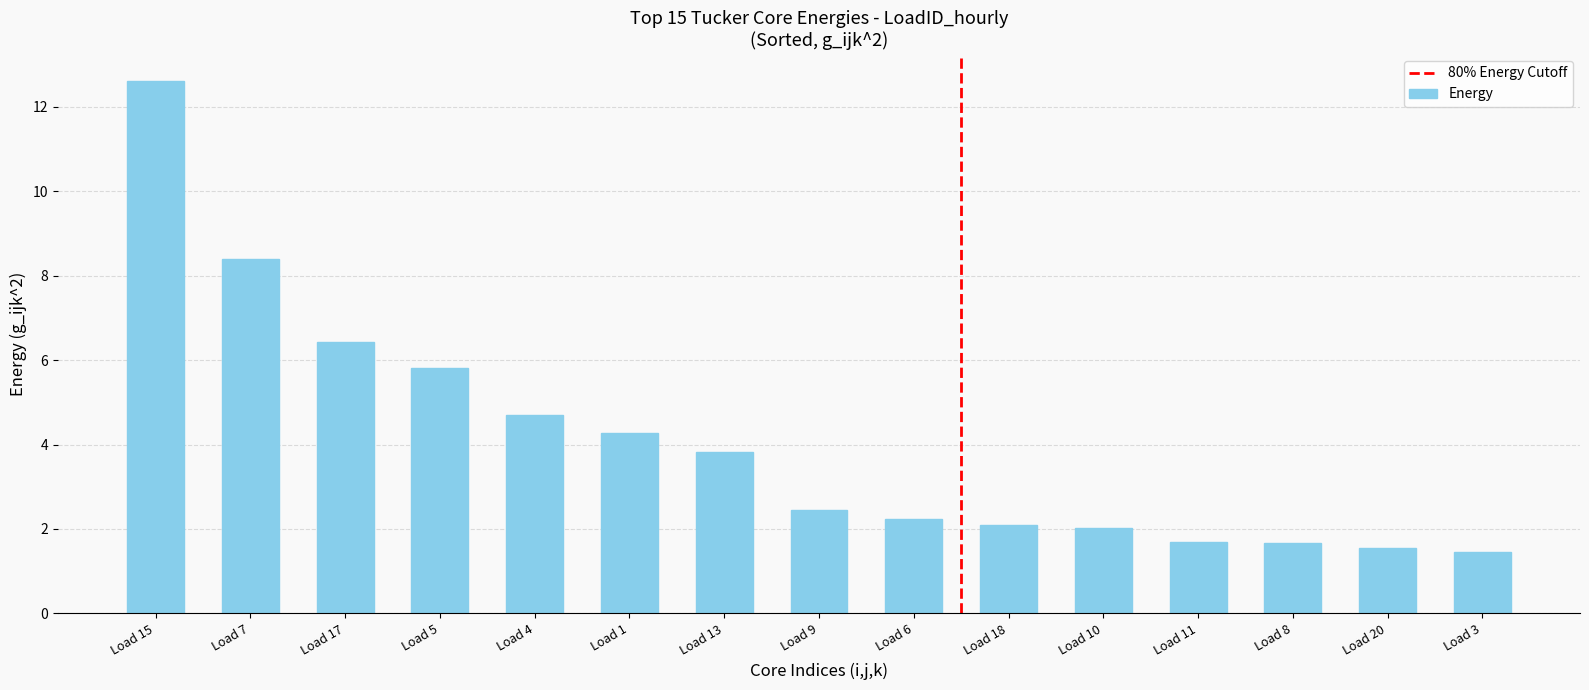

True or false: the data shows 2.1 at Load 18.

True